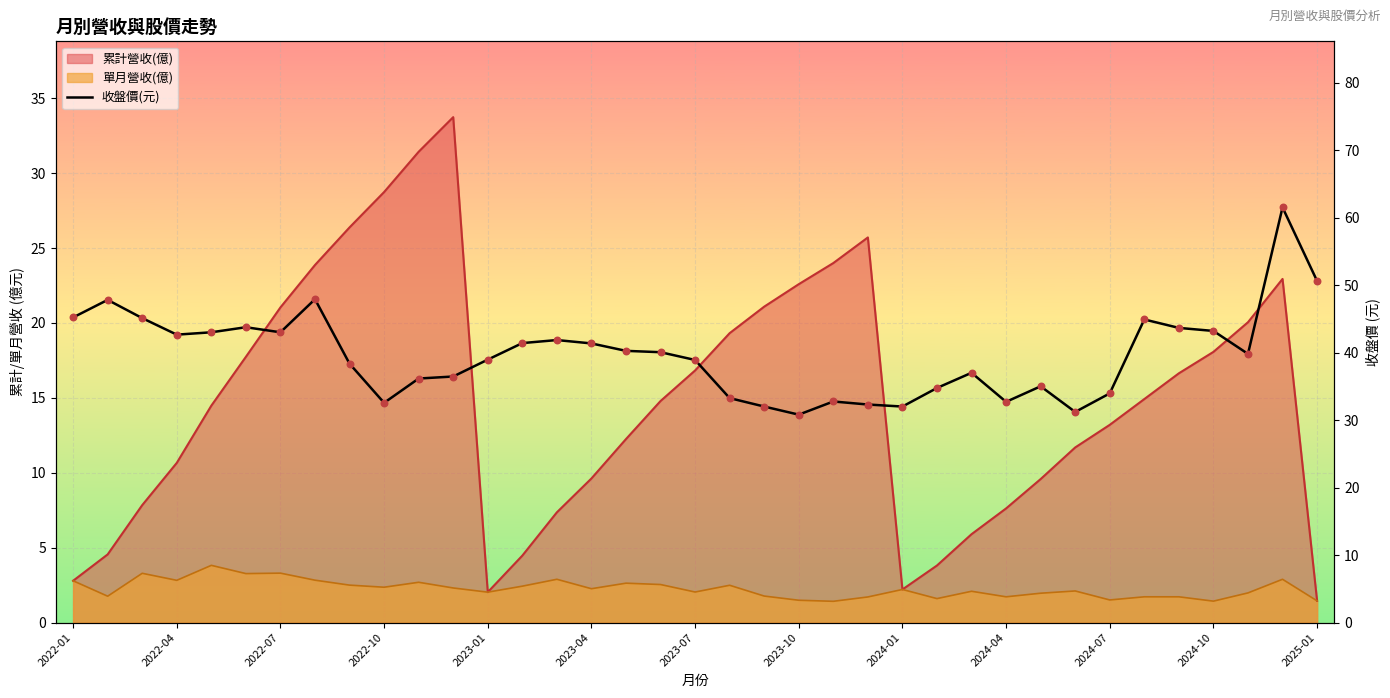

What is the change in value from 2022-04 to 2023-07?

-3.8